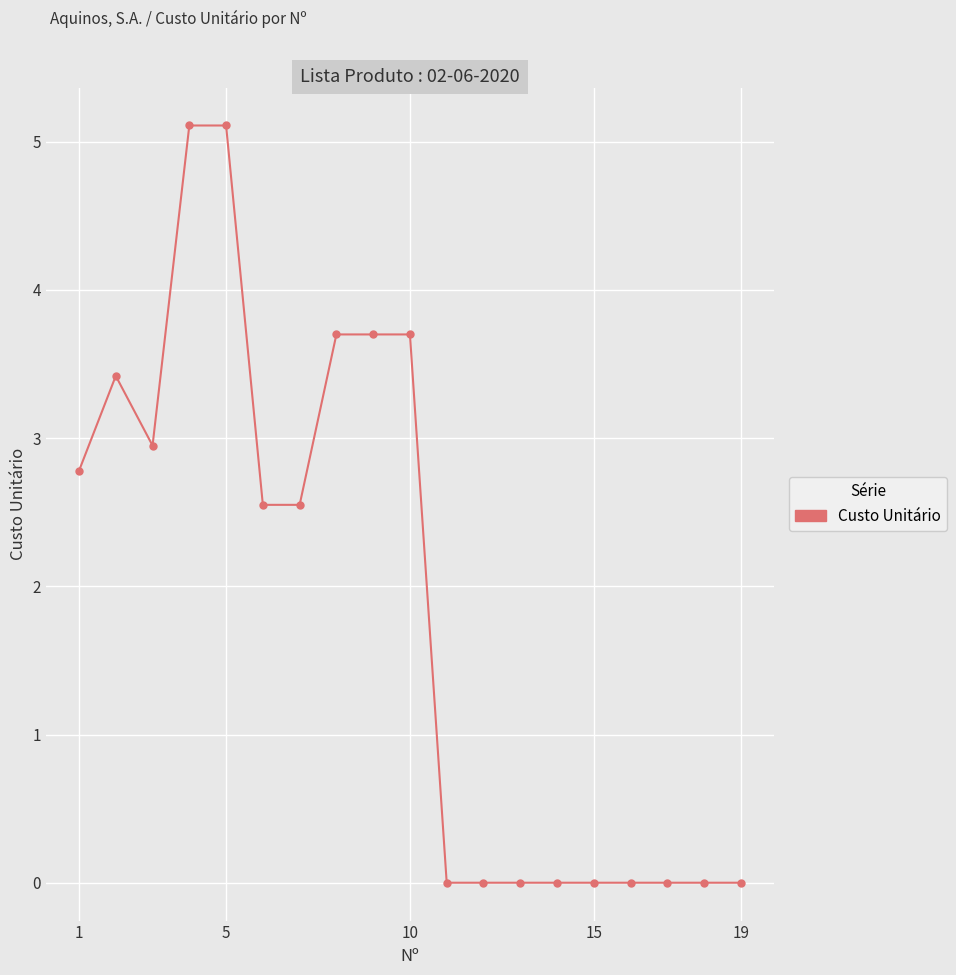

What is the maximum value shown in the chart?

5.1